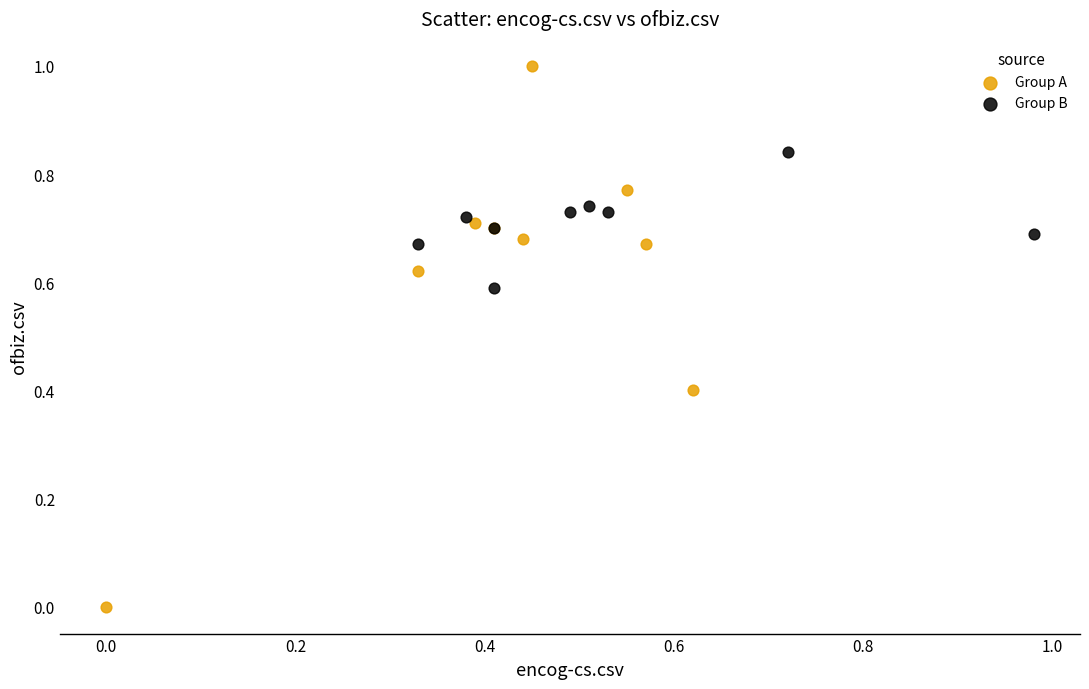

Which series contains the lowest Y value?

Group A